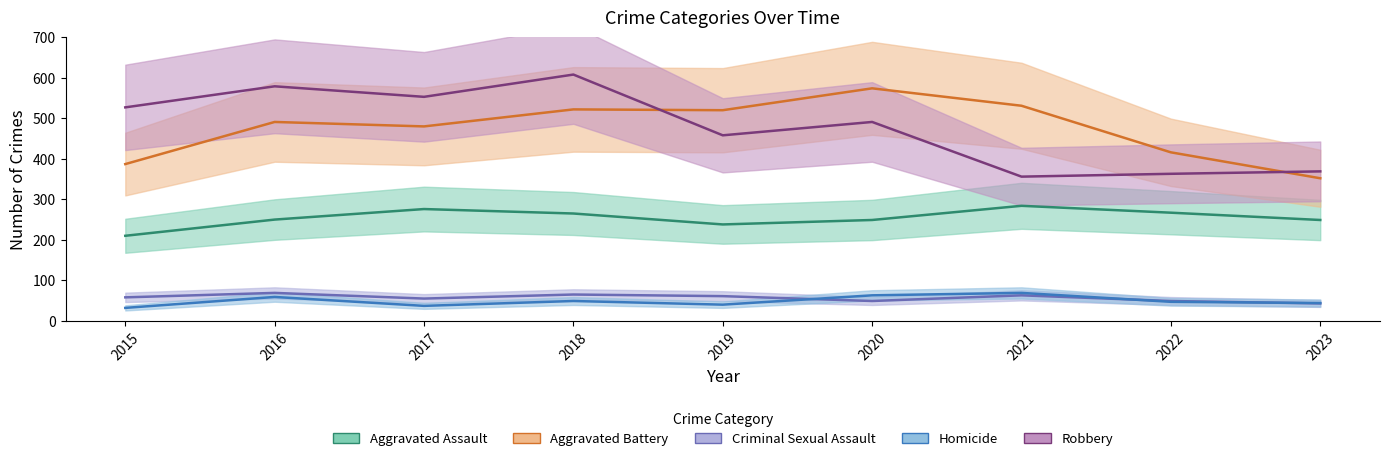

List the labels in order of Homicide value, largest first.

2021, 2020, 2016, 2018, 2022, 2023, 2019, 2017, 2015